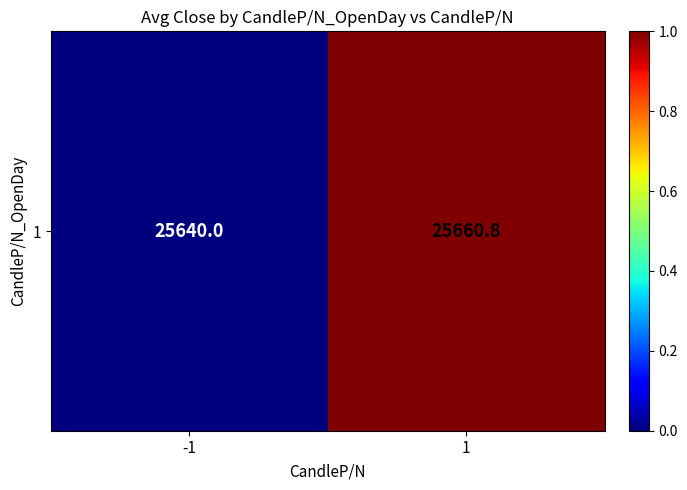

Where is the data nearest to the value 0?

-1